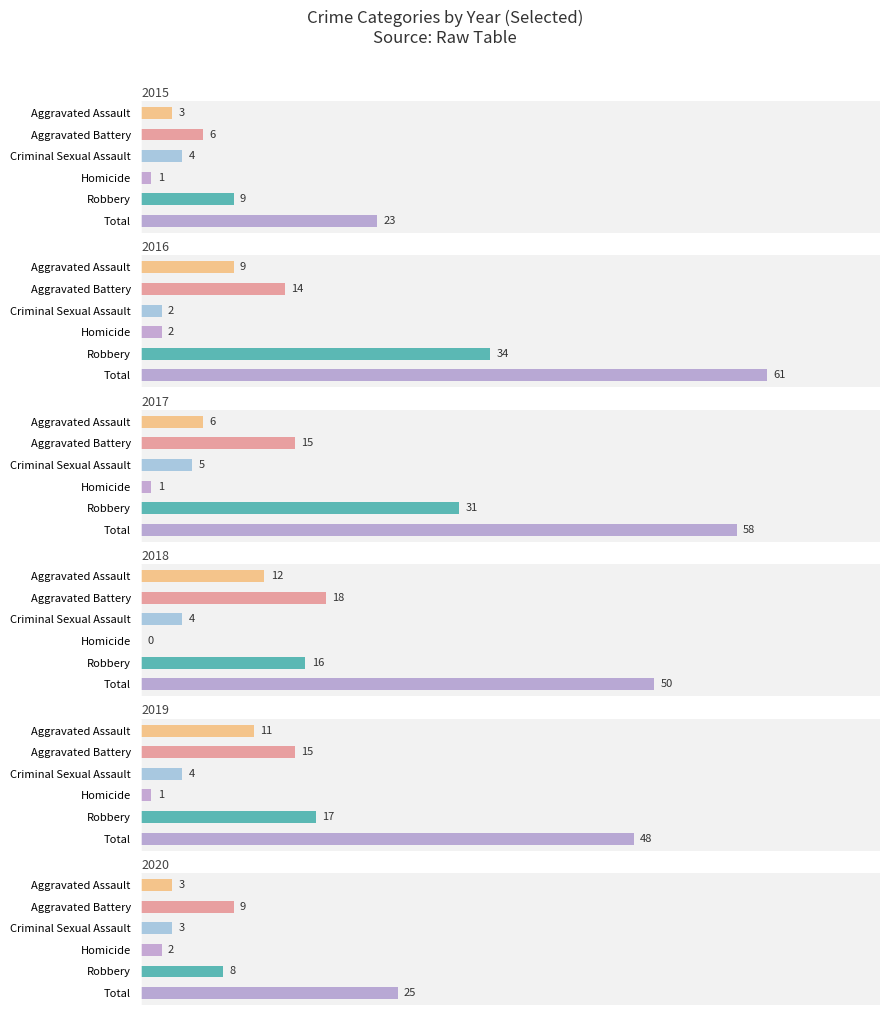

Where does the 2018 series first go above 16?

Aggravated Battery